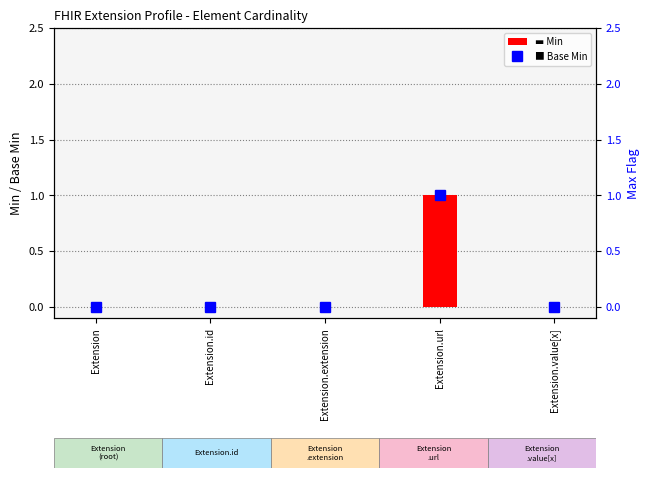

What is the difference between the maximum and second lowest values in the Base Min series?

1